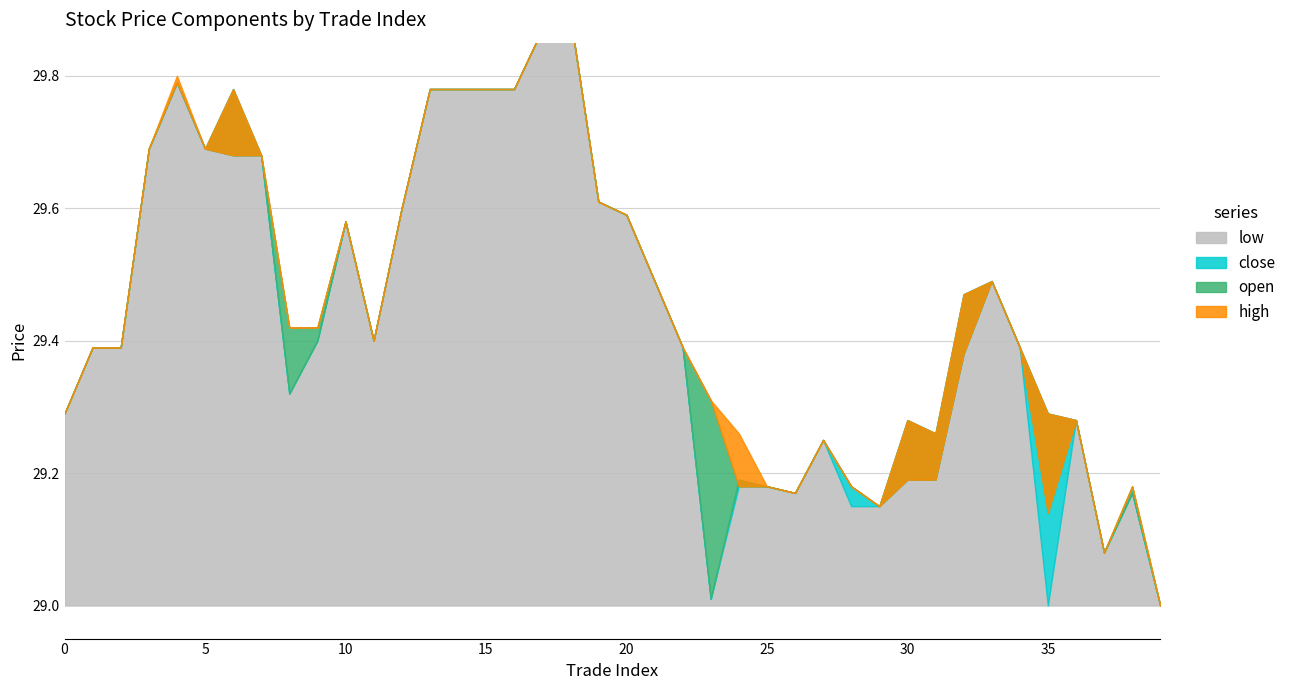

How many data points does each series have?

40